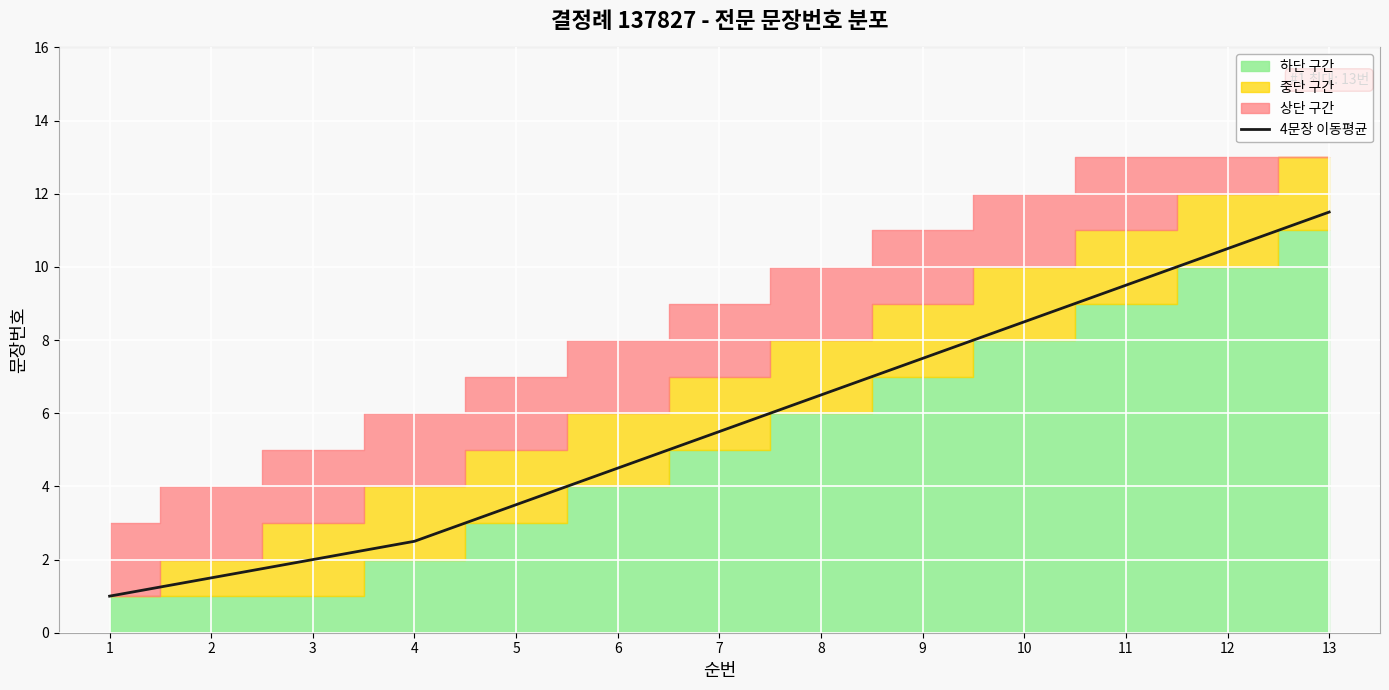

What is the difference between the maximum and second lowest values?

10.0